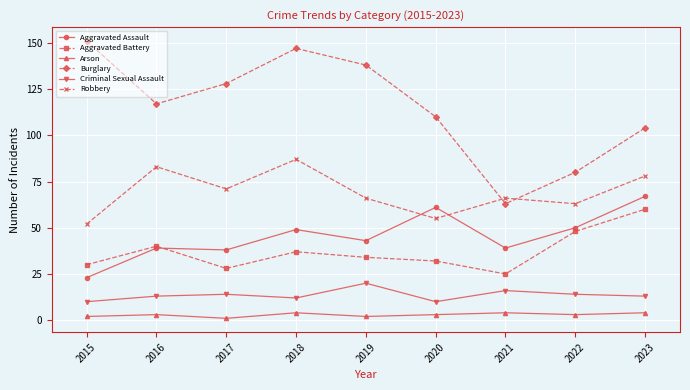

How many values in the Aggravated Assault series are below 43?

4